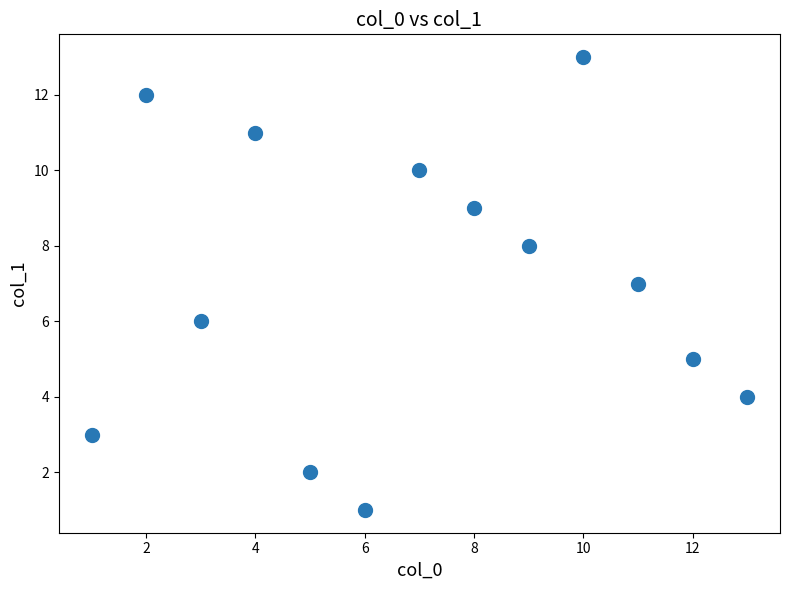

What is the range of X values (max minus min)?

12